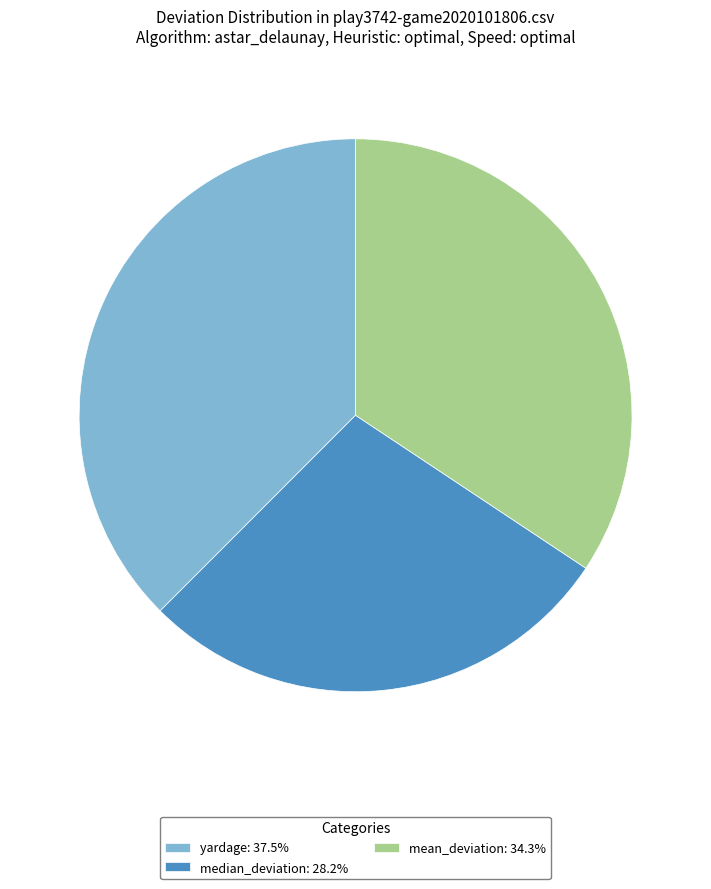

Approximately how many times larger is the value at yardage: 37.5% compared to median_deviation: 28.2%?

1.3